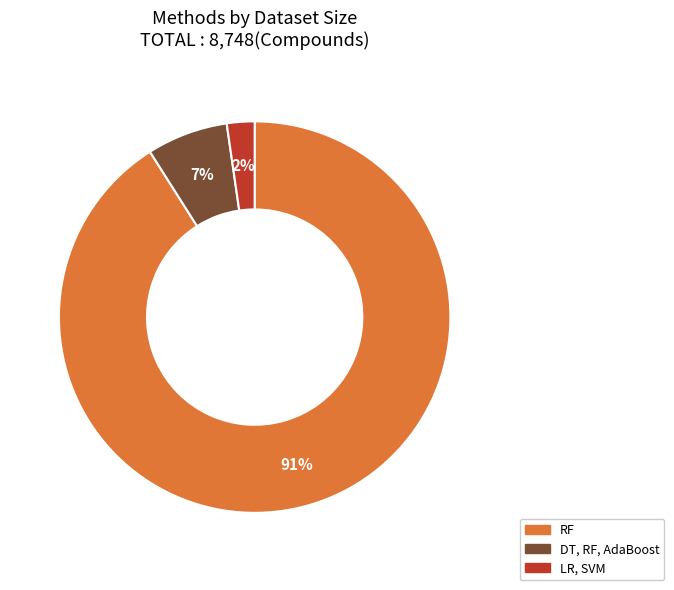

Which has a higher value, LR, SVM or RF?

RF